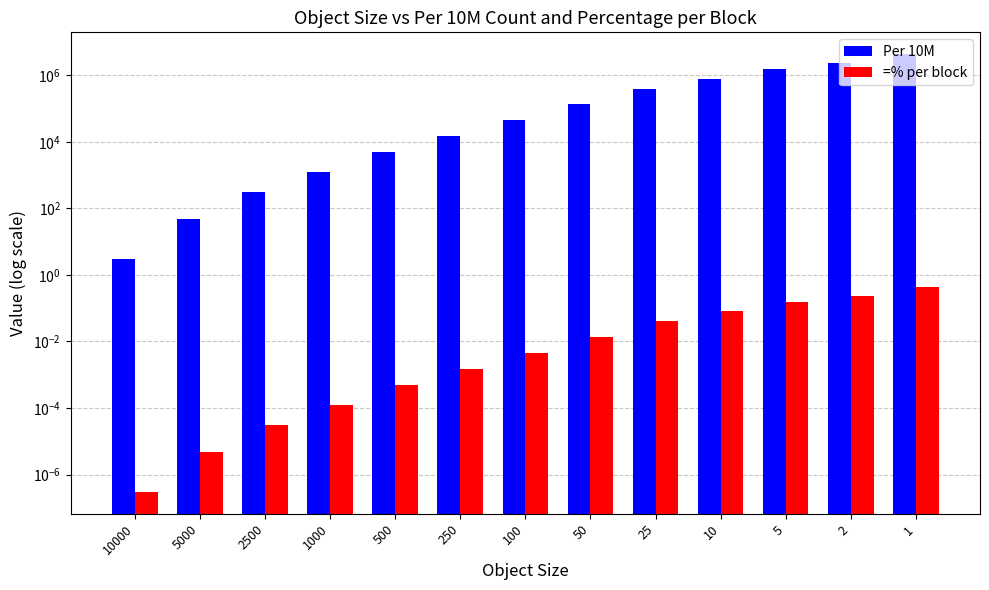

Reading right to left, list all the values displayed in this chart.

Per 10M: 1=4300000.0	2=2350000.0	5=1500000.0	10=800000.0	25=400000.0	50=140000.0	100=45000.0	250=15000.0	500=5000.0	1000=1250.0	2500=300.0	5000=47.0	10000=3.0
=% per block: 1=0.4	2=0.2	5=0.1	10=0.1	25=0.0	50=0.0	100=0.0	250=0.0	500=0.0	1000=0.0	2500=0.0	5000=0.0	10000=0.0